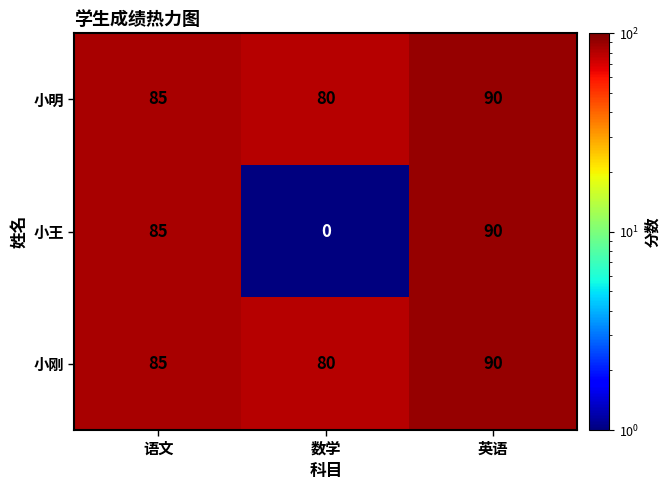

What is the difference between the maximum and minimum values in the 小王 series?

90